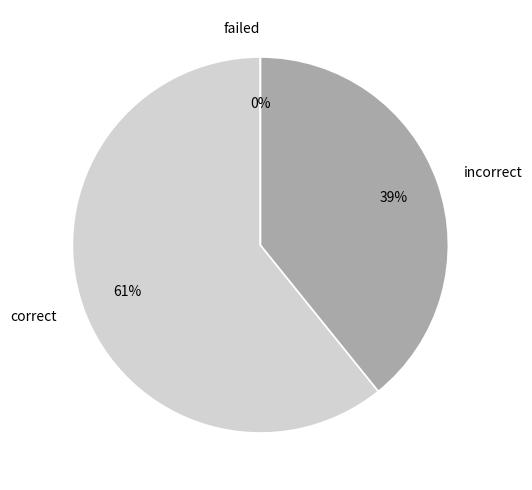

Is it true that failed is 0% of the pie?

True